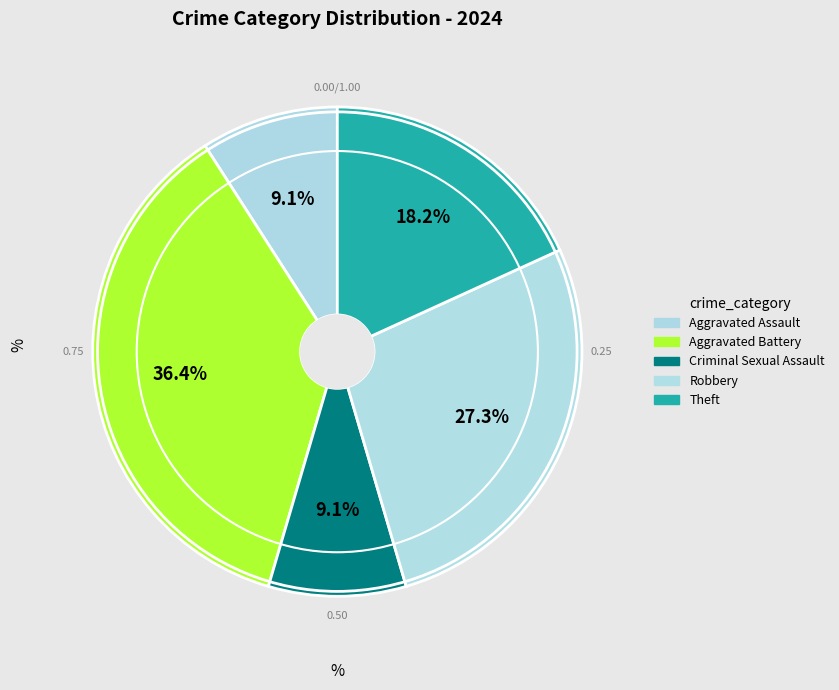

Approximately how many times larger is the value at Aggravated Assault compared to Theft?

0.5